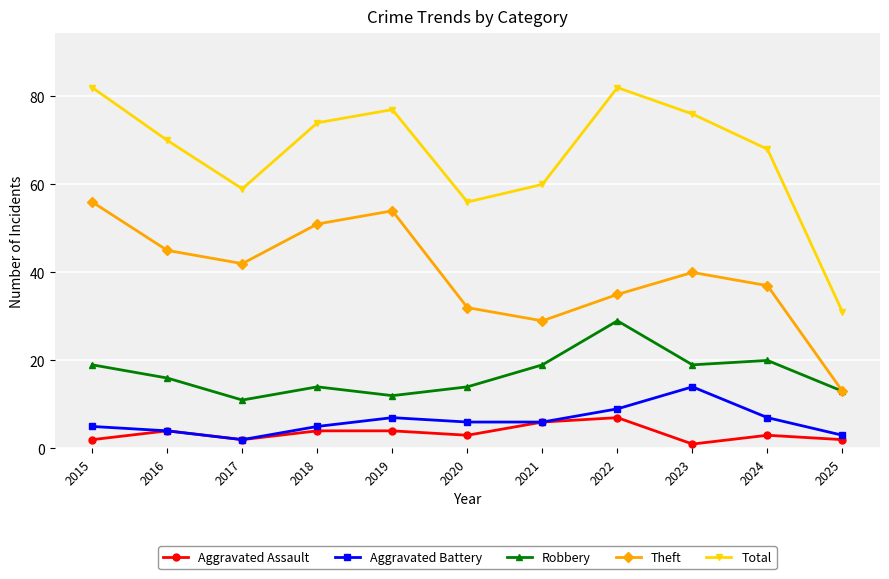

True or false: Theft and Total intersect in this chart.

False